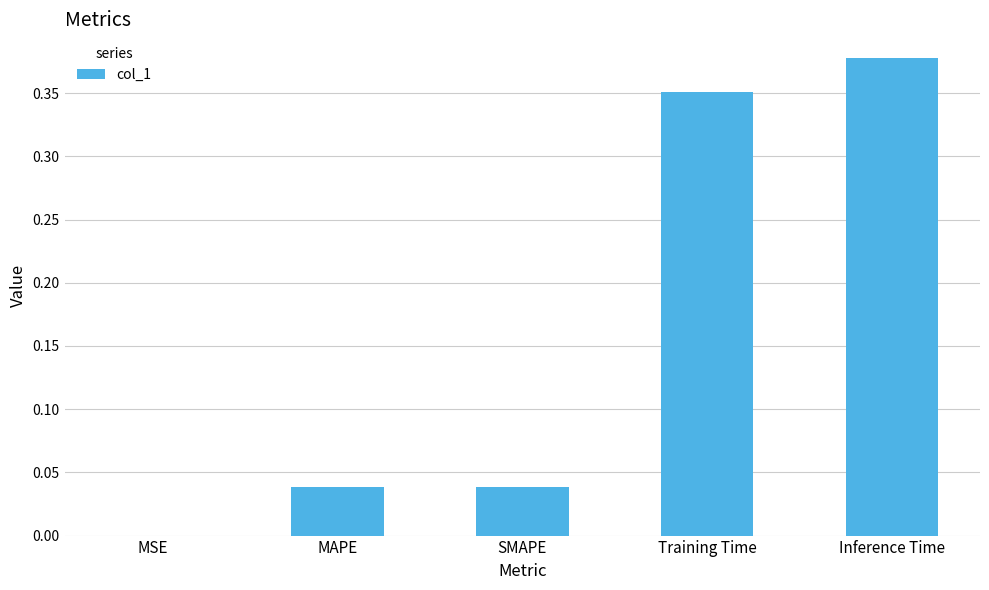

What is the sum of all values?

0.8